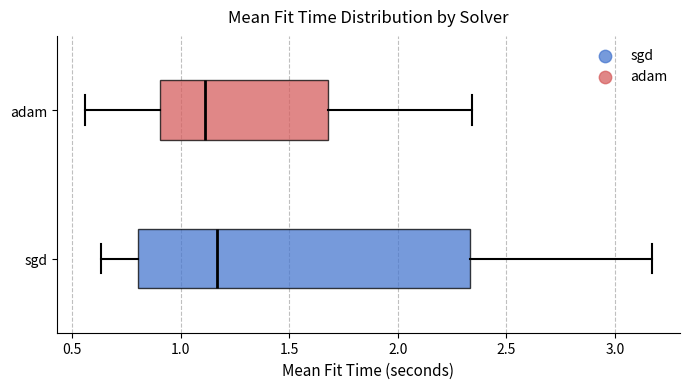

Reading bottom to top, read every box against the x-axis: the position of its median line, the range the box covers, and the ends of its whiskers. The values are not printed on the chart, so give them approximately, as read against the axis.

sgd: median 1.15, box 0.80 to 2.35, whiskers 0.65 to 3.15
adam: median 1.10, box 0.90 to 1.70, whiskers 0.55 to 2.35